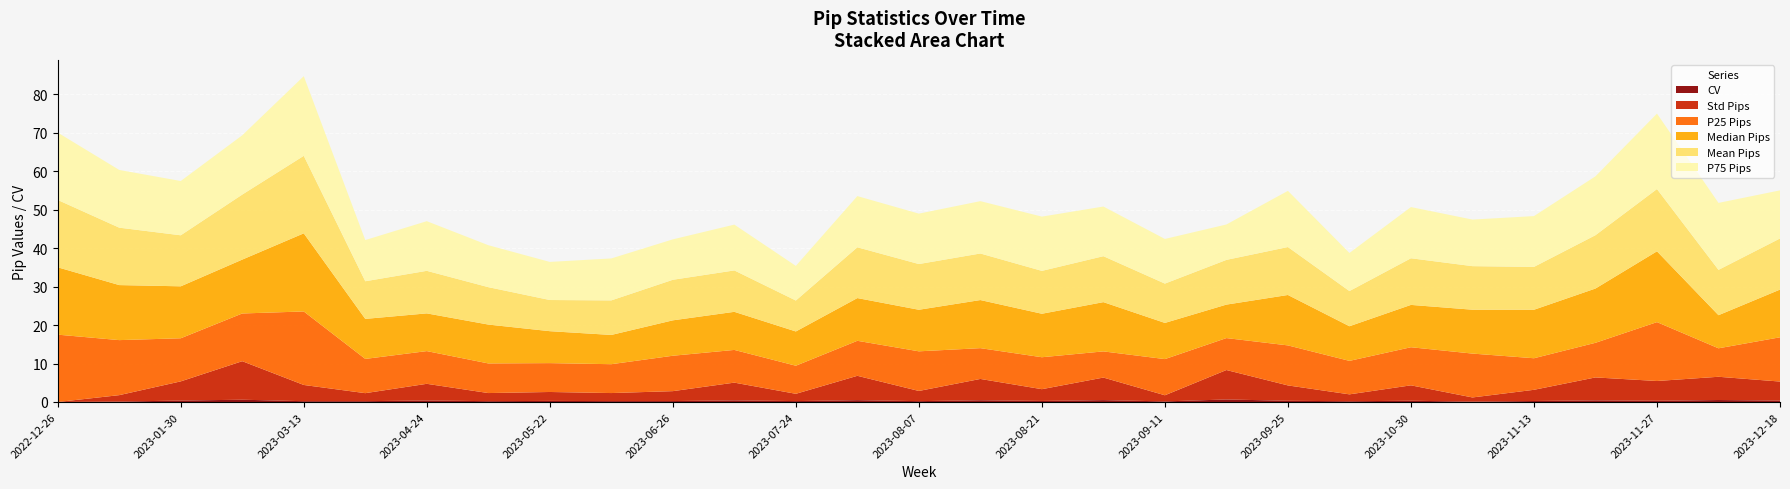

Reading left to right, list all the values displayed in this chart.

cv: 0.0	0.1	0.4	0.6	0.2	0.2	0.4	0.2	0.3	0.2	0.2	0.4	0.2	0.5	0.2	0.5	0.3	0.5	0.2	0.7	0.3	0.2	0.3	0.1	0.3	0.4	0.3	0.5	0.4
std_pips: 0.0	1.7	5.0	10.0	4.2	2.1	4.3	2.1	2.3	2.1	2.6	4.6	1.9	6.3	2.6	5.5	3.1	5.9	1.6	7.6	4.0	1.8	4.0	1.1	2.9	6.0	5.1	6.0	4.9
p25_pips: 17.5	14.3	11.2	12.4	19.1	8.9	8.5	7.7	7.5	7.5	9.2	8.5	7.3	9.1	10.3	8.0	8.3	6.8	9.4	8.3	10.4	8.7	9.9	11.4	8.2	9.0	15.3	7.4	11.5
median_pips: 17.5	14.3	13.5	14.0	20.3	10.4	9.8	10.1	8.3	7.6	9.2	9.9	8.9	11.1	10.8	12.5	11.3	12.8	9.4	8.7	13.1	9.0	11.0	11.4	12.6	14.1	18.4	8.6	12.4
mean_pips: 17.5	14.9	13.3	16.9	20.1	9.8	11.1	9.7	8.1	9.0	10.5	10.8	8.0	13.2	11.9	12.1	11.1	11.9	10.2	11.6	12.5	9.1	12.1	11.3	11.1	13.9	16.2	11.8	13.3
p75_pips: 17.5	15.0	14.1	15.4	20.7	10.7	12.9	10.9	9.9	10.9	10.5	11.9	9.0	13.3	13.1	13.6	14.1	12.9	11.6	9.2	14.6	9.9	13.3	12.1	13.2	15.3	19.6	17.4	12.5